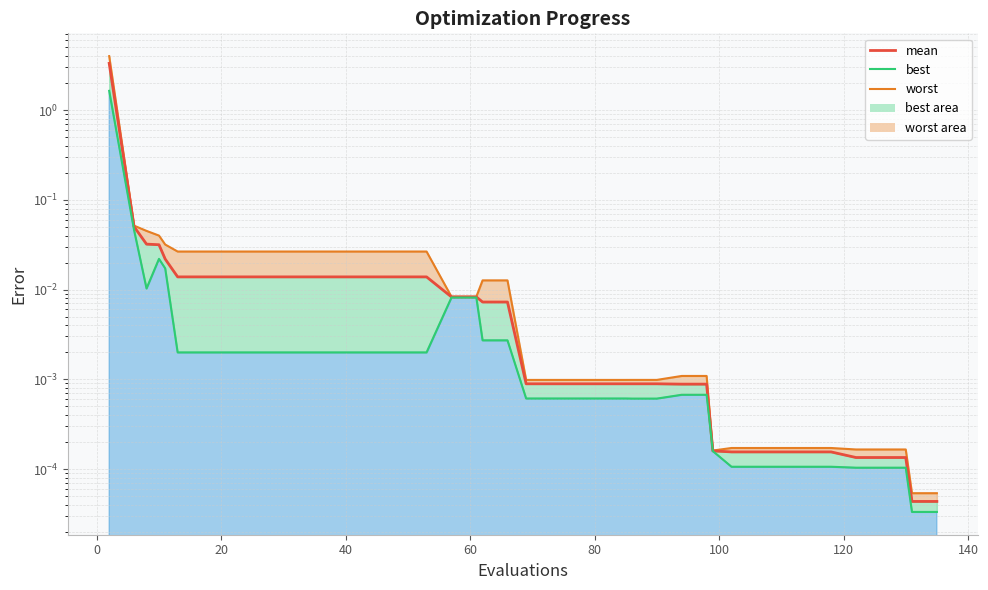

Reading left to right, what are all the values shown in this chart?

worst line: 4.0	0.1	0.0	0.0	0.0	0.0	0.0	0.0	0.0	0.0	0.0	0.0	0.0	0.0	0.0	0.0	0.0	0.0	0.0	0.0	0.0	0.0	0.0	0.0	0.0	0.0	0.0	0.0	0.0	0.0	0.0	0.0	0.0	0.0	0.0	0.0	0.0	0.0	0.0	0.0
mean: 3.3	0.1	0.0	0.0	0.0	0.0	0.0	0.0	0.0	0.0	0.0	0.0	0.0	0.0	0.0	0.0	0.0	0.0	0.0	0.0	0.0	0.0	0.0	0.0	0.0	0.0	0.0	0.0	0.0	0.0	0.0	0.0	0.0	0.0	0.0	0.0	0.0	0.0	0.0	0.0
best line: 1.6	0.0	0.0	0.0	0.0	0.0	0.0	0.0	0.0	0.0	0.0	0.0	0.0	0.0	0.0	0.0	0.0	0.0	0.0	0.0	0.0	0.0	0.0	0.0	0.0	0.0	0.0	0.0	0.0	0.0	0.0	0.0	0.0	0.0	0.0	0.0	0.0	0.0	0.0	0.0